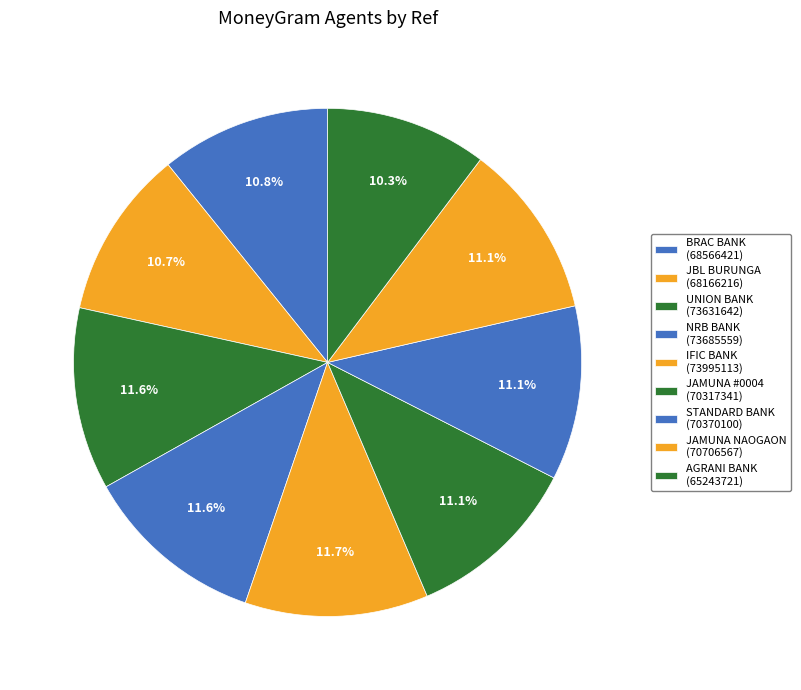

How many segments does this pie chart have?

9